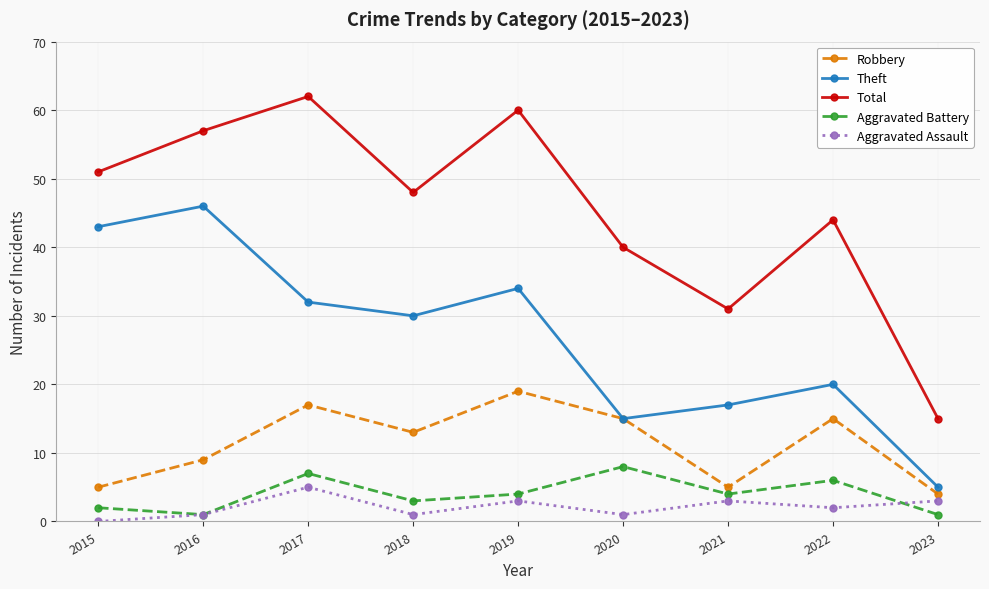

At which label does Robbery first exceed 13?

2017